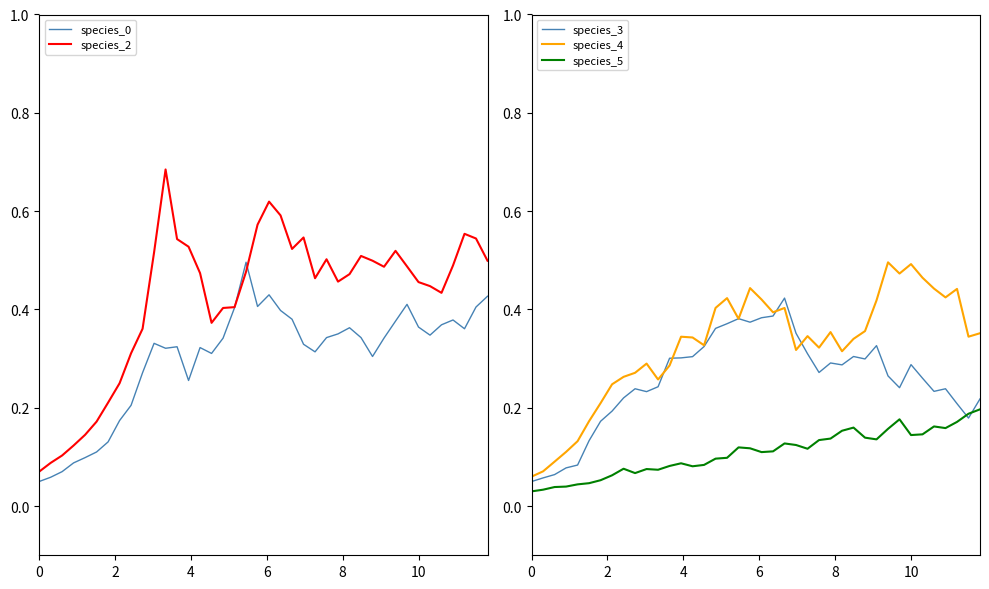

True or false: species_4 and species_5 intersect in this chart.

False